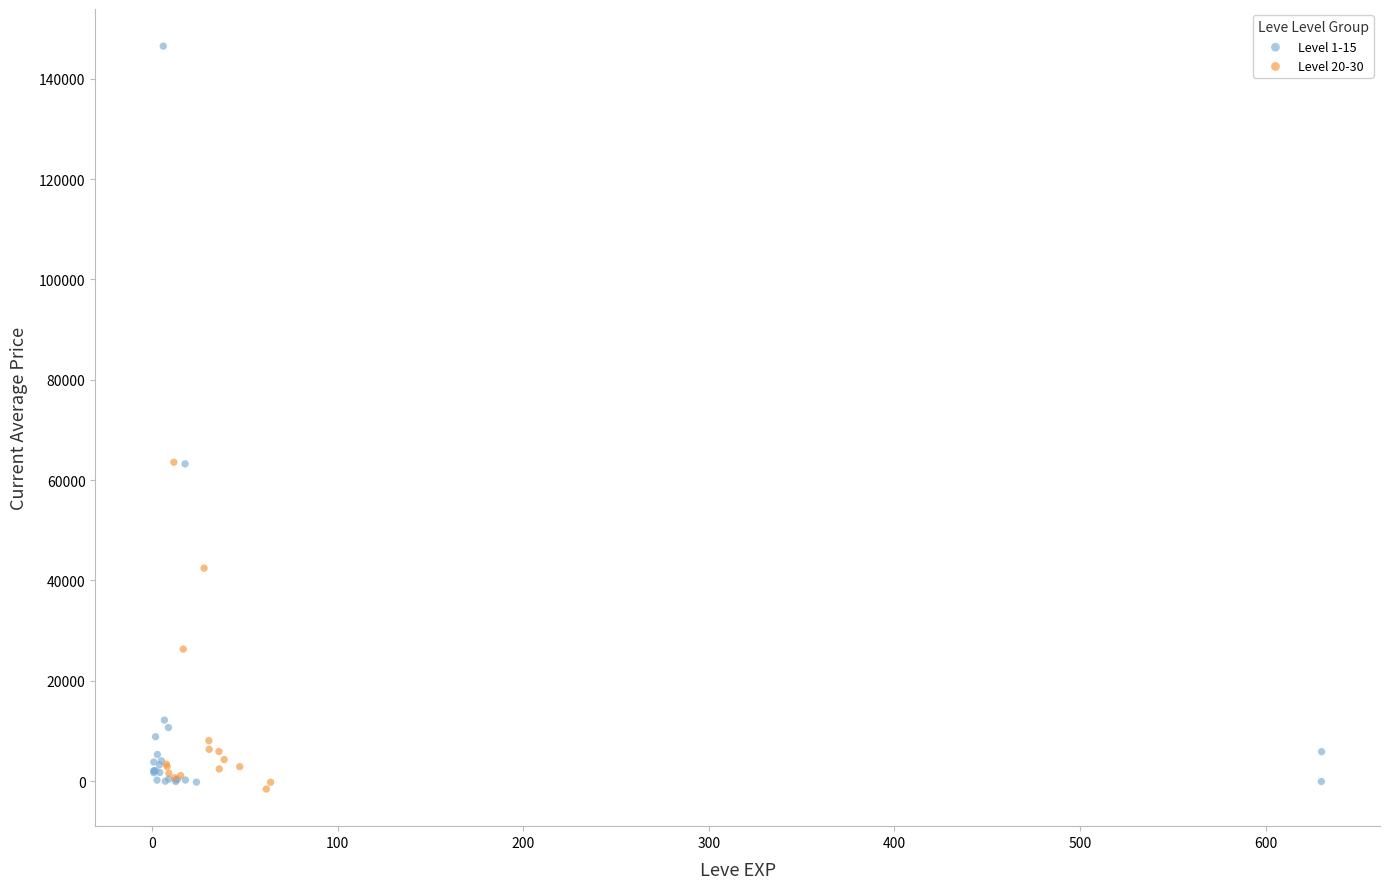

Which series has the largest Y range (max minus min)?

Level 1-15